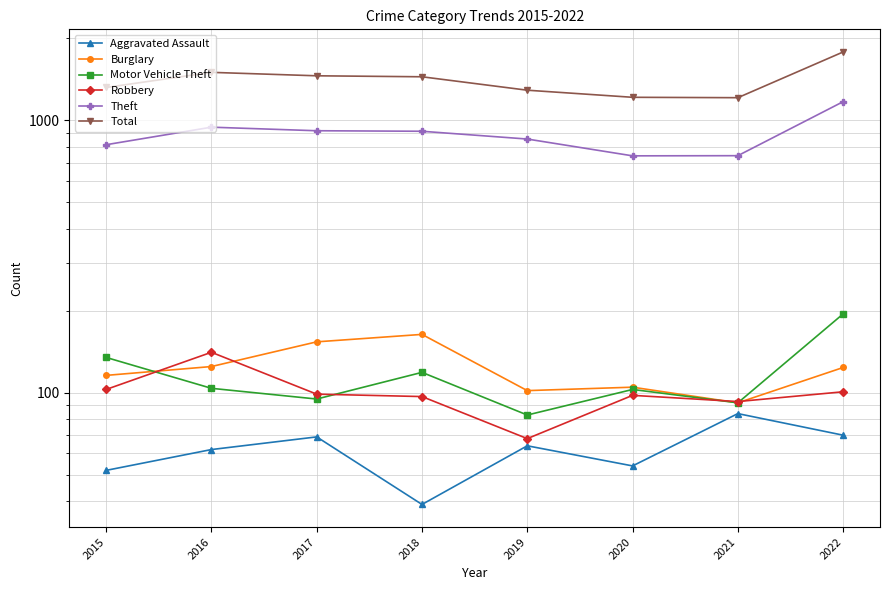

True or false: Motor Vehicle Theft has a value of 134 at 2019.

False